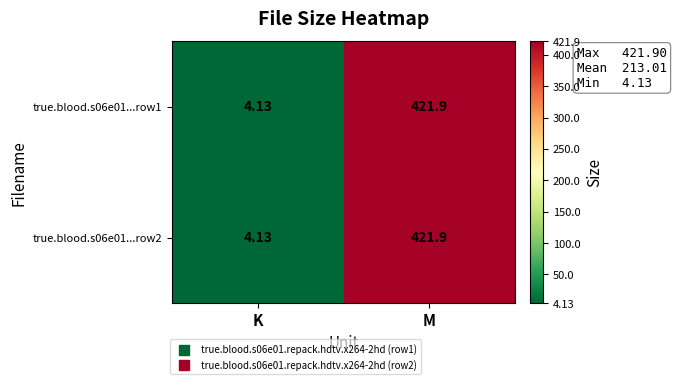

Which category has the highest value across all series?

M